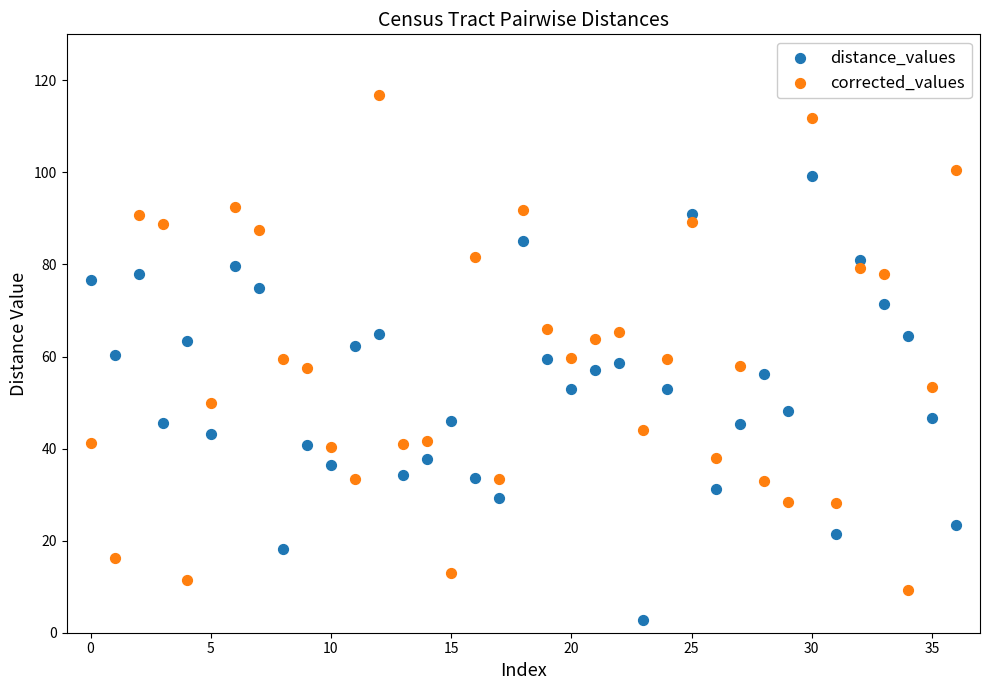

Across all data points, what is the range of Y values (max minus min)?

113.9